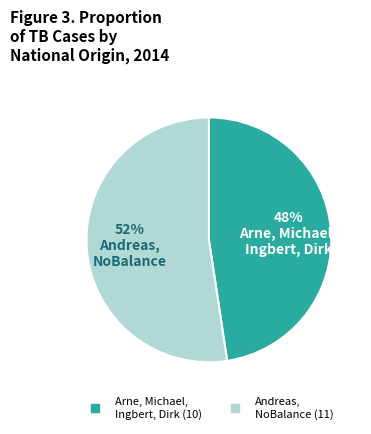

To the nearest percent, what is the average slice percentage?

50%